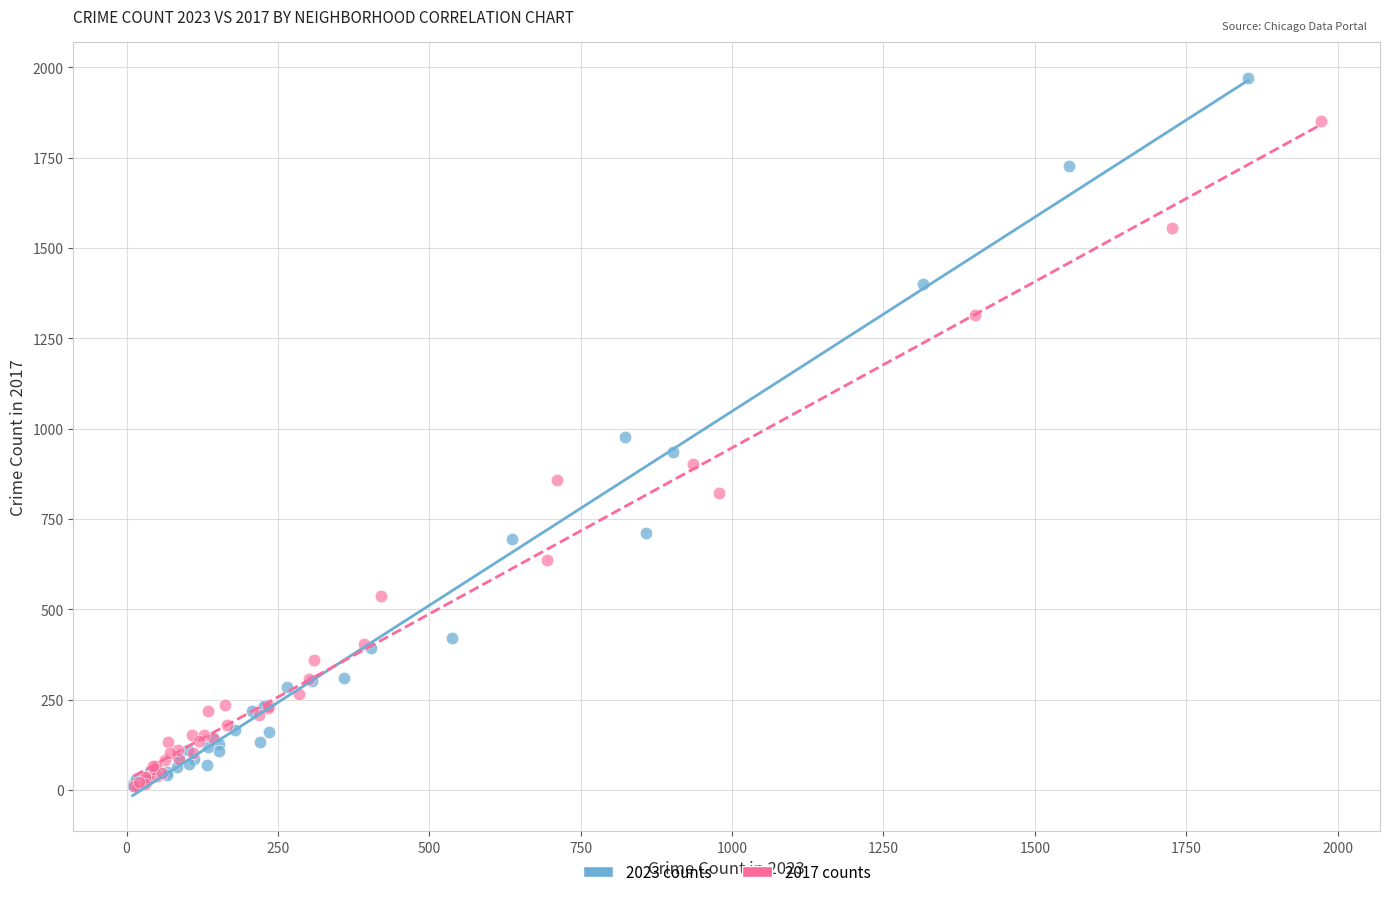

Which series has the largest Y range (max minus min)?

2023 counts